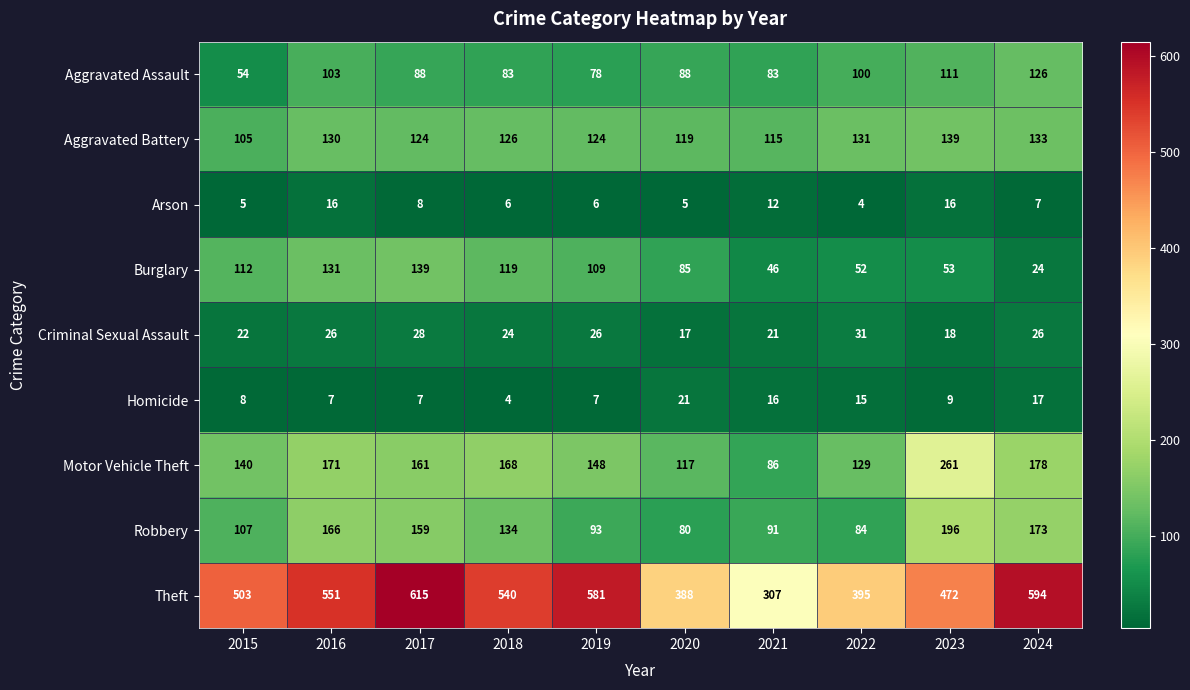

Rank the series at 2024 from highest to lowest value.

Theft, Motor Vehicle Theft, Robbery, Aggravated Battery, Aggravated Assault, Criminal Sexual Assault, Burglary, Homicide, Arson